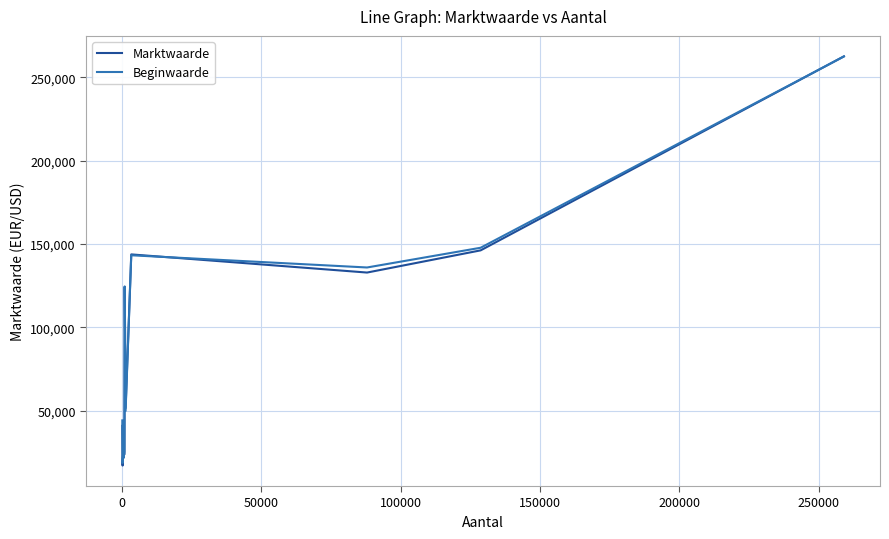

What is the difference between the second highest and minimum values in the Marktwaarde series?

129146